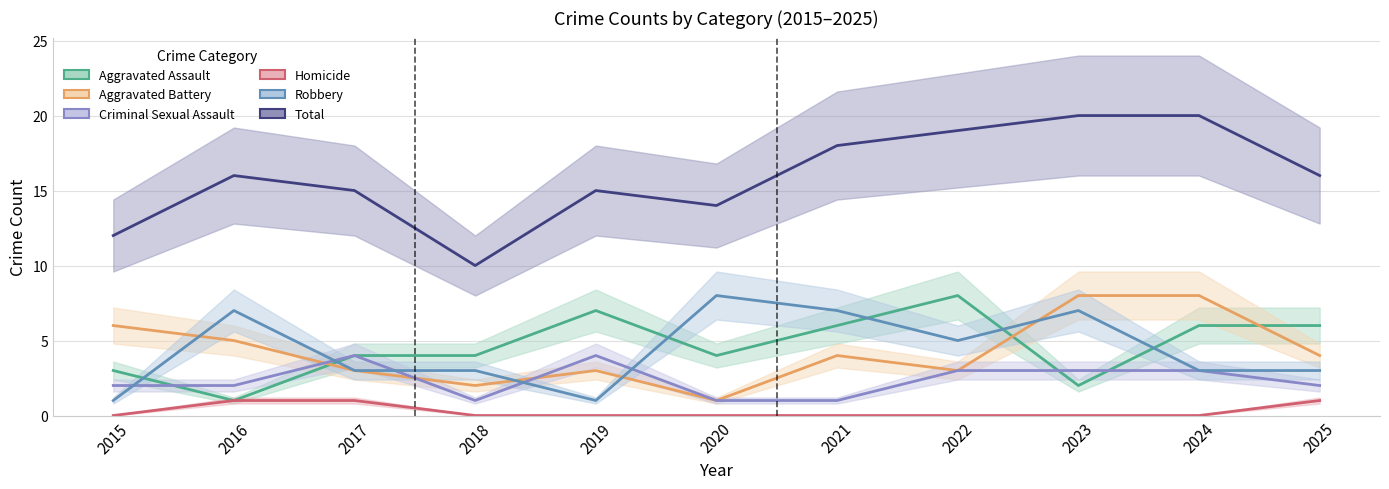

Where is the first local maximum for Criminal Sexual Assault?

2017